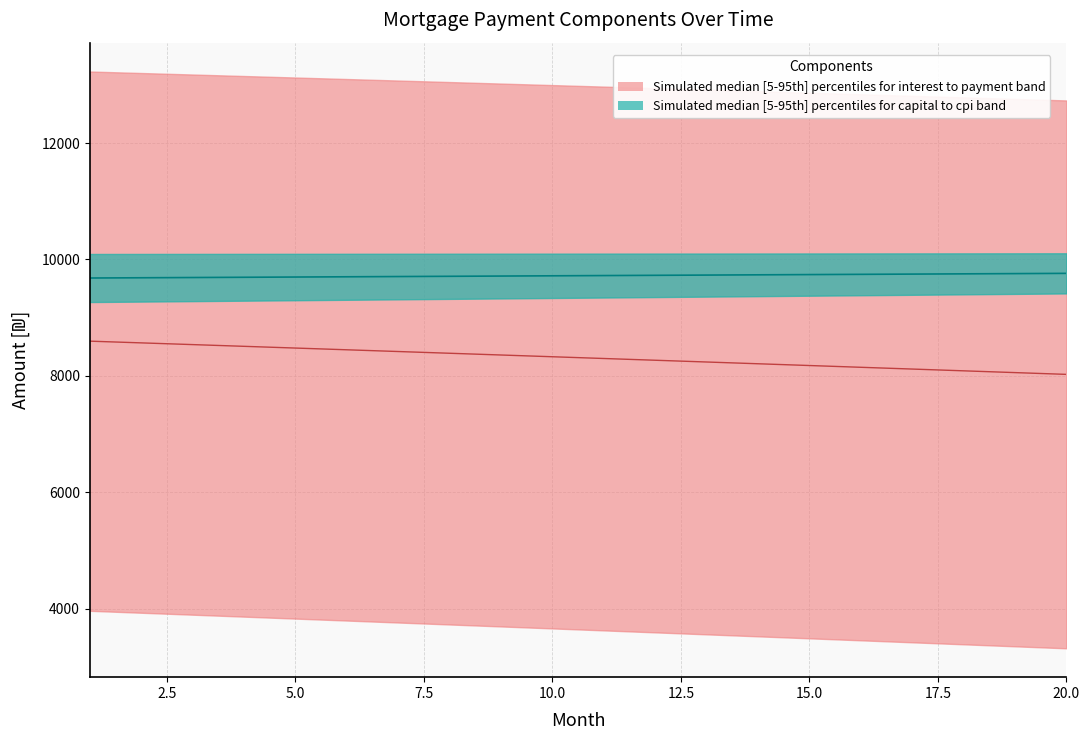

Reading right to left, list all the values displayed in this chart.

interest band median: 8024.2	8054.7	8085.2	8115.7	8146.0	8176.4	8206.6	8236.9	8267.0	8297.1	8327.2	8357.2	8387.1	8417.0	8446.8	8476.6	8506.3	8536.0	8565.6	8595.1
capital band median: 9760.0	9755.8	9751.6	9747.4	9743.2	9739.0	9734.8	9730.6	9726.4	9722.2	9718.0	9713.8	9709.5	9705.3	9701.1	9696.9	9692.7	9688.5	9684.3	9680.1